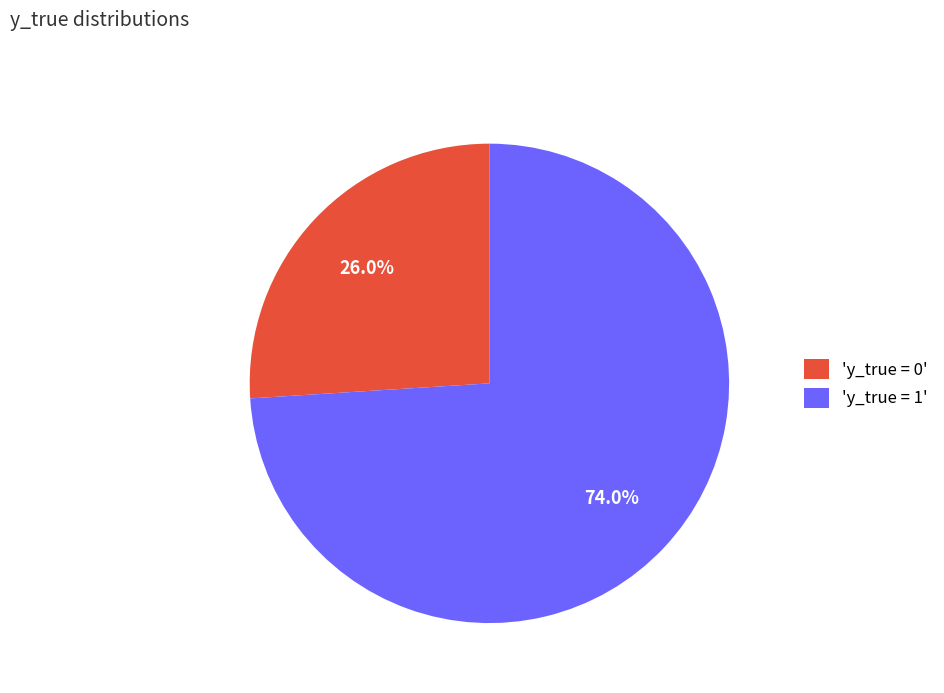

What is the ratio of the value at 'y_true = 1' to the value at 'y_true = 0'?

2.8